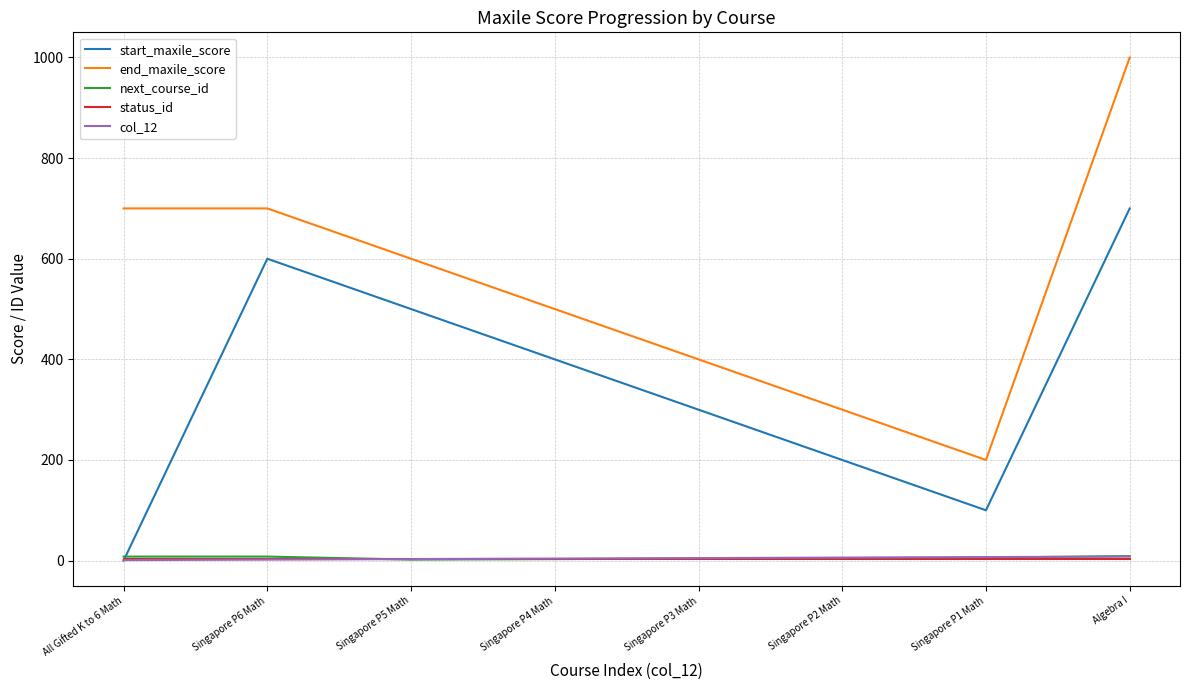

Where do next_course_id and col_12 first cross each other?

Singapore P6 Math and Singapore P5 Math